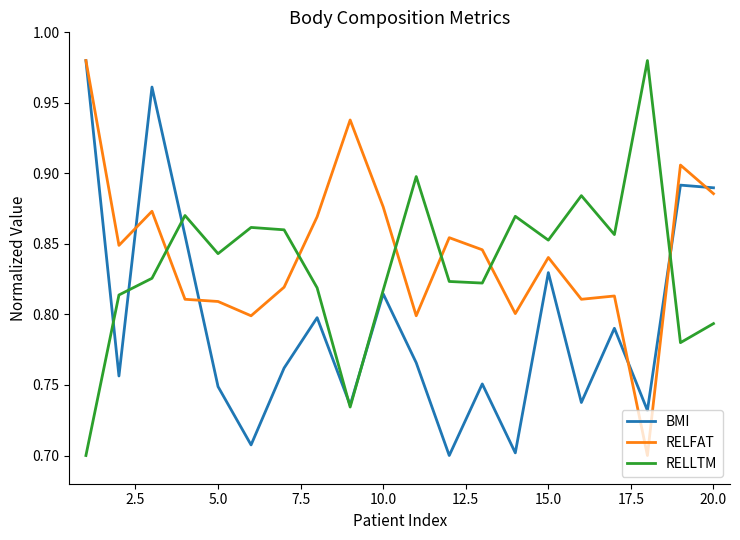

Rank the series by their average value, from highest to lowest.

RELFAT, RELLTM, BMI